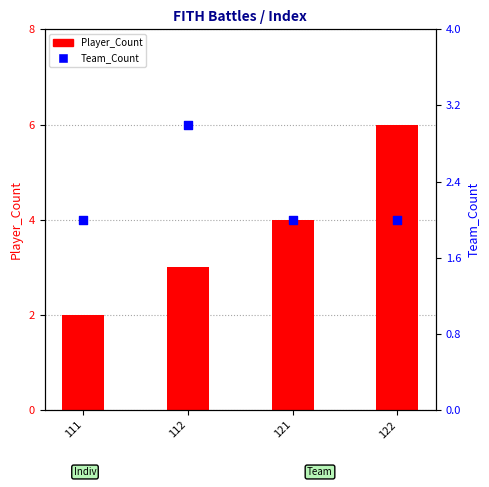

Which series contains the lowest Y value?

Player_Count